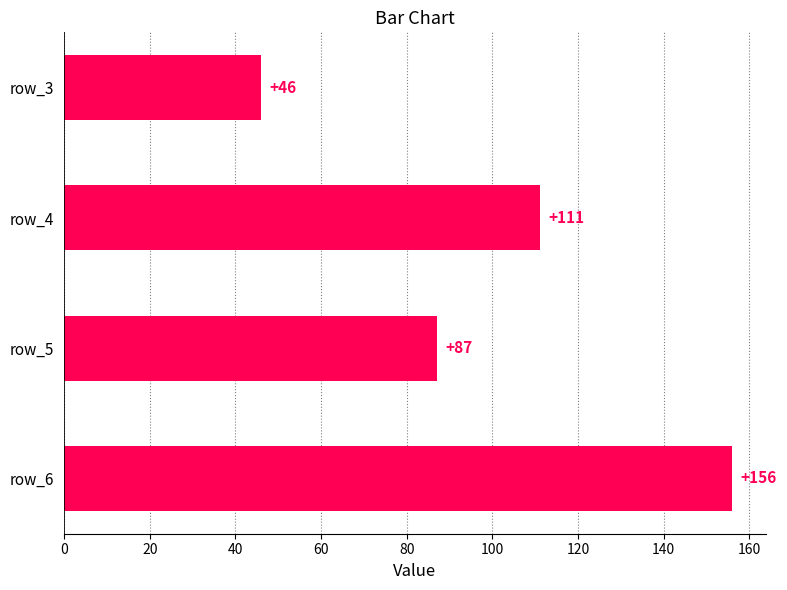

What is the value of the 4th bar from the top?

156